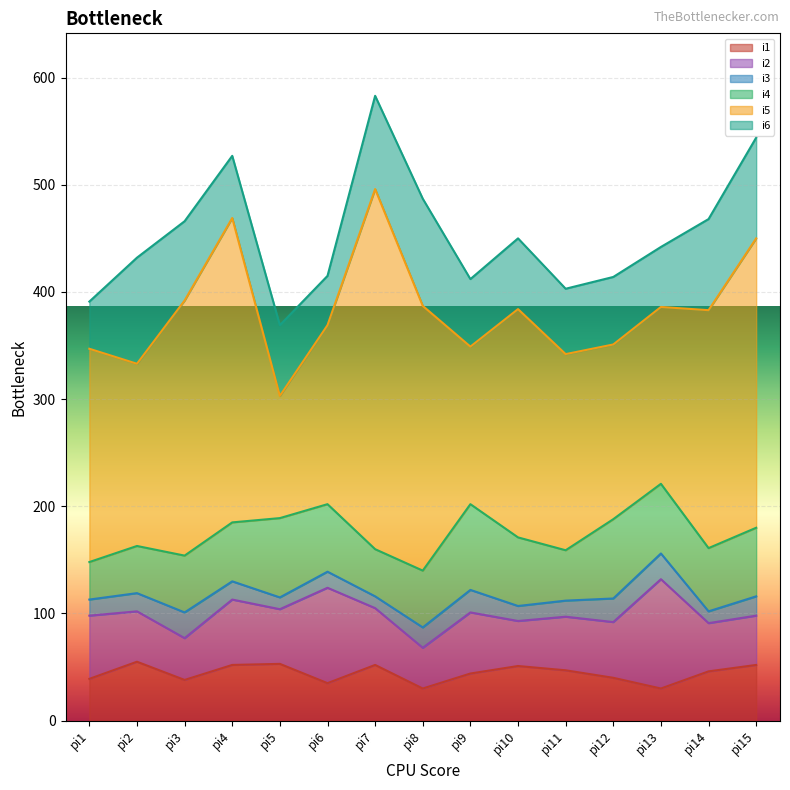

What are all the series names shown in the legend?

i1, i2, i3, i4, i5, i6